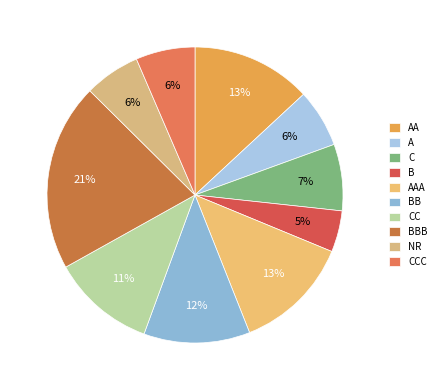

Which category has the biggest portion of the pie?

BBB